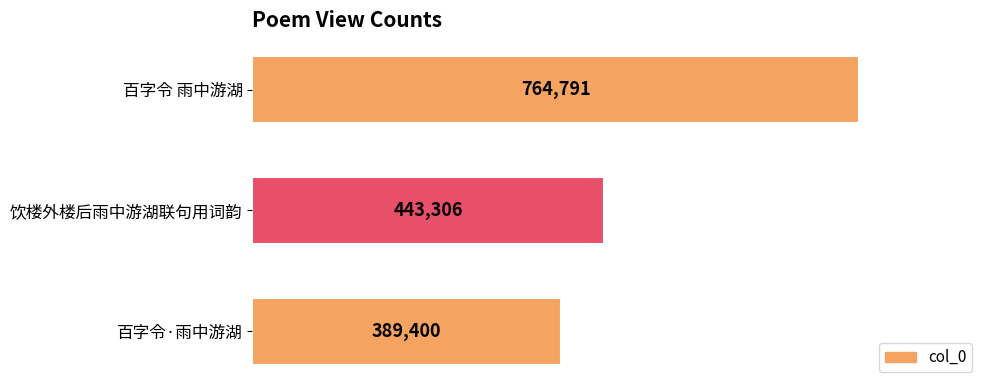

At which label is the value closest to 577095?

饮楼外楼后雨中游湖联句用词韵